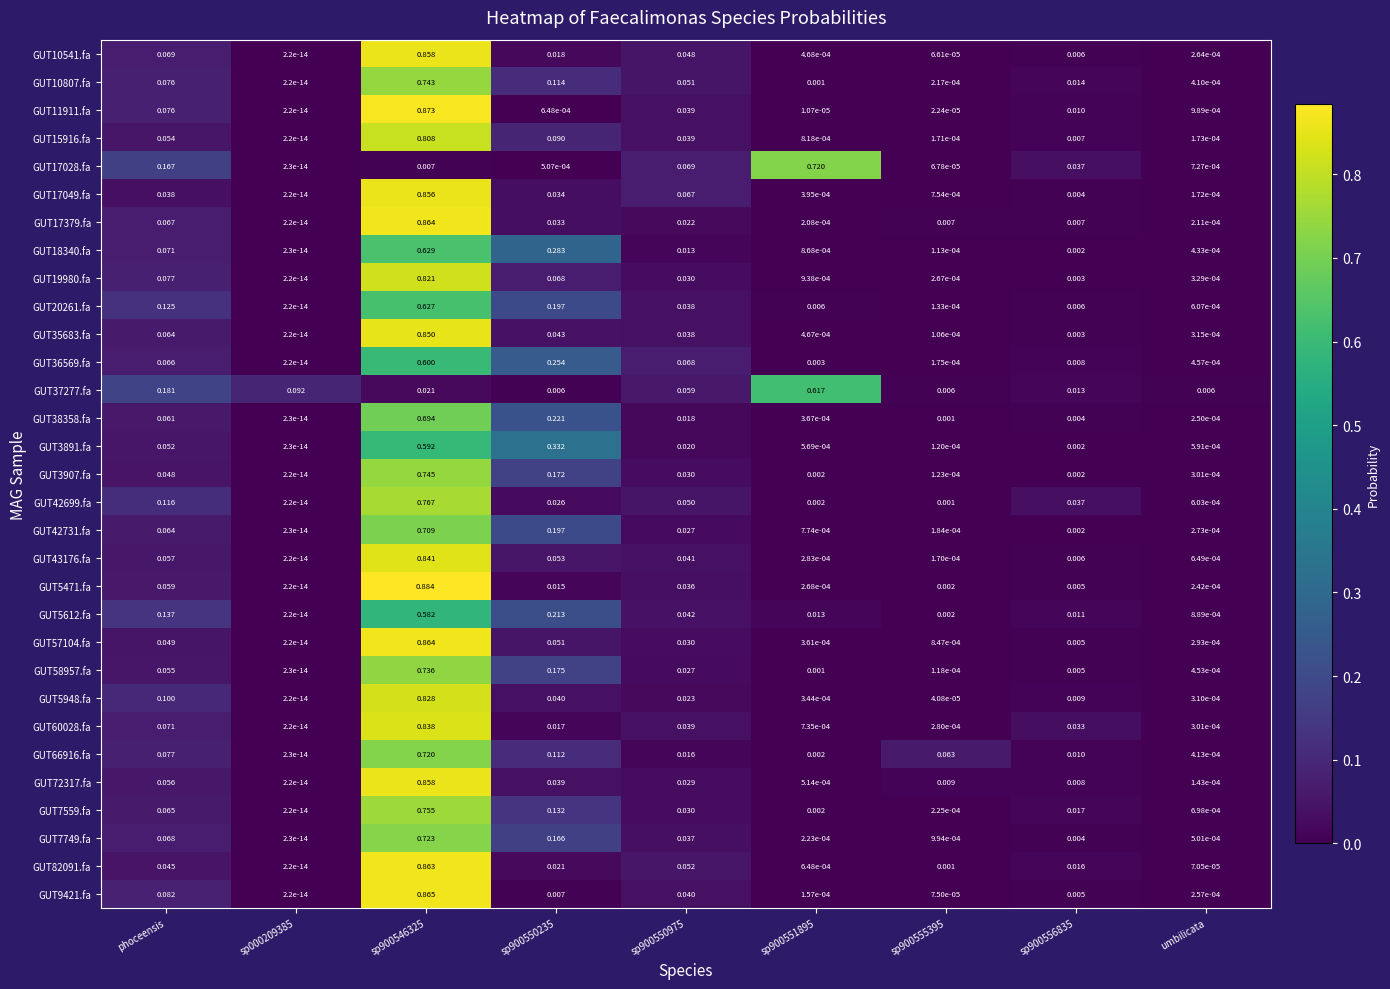

Is the value of GUT7749.fa at sp900546325 greater than the value of GUT66916.fa at sp000209385?

Yes